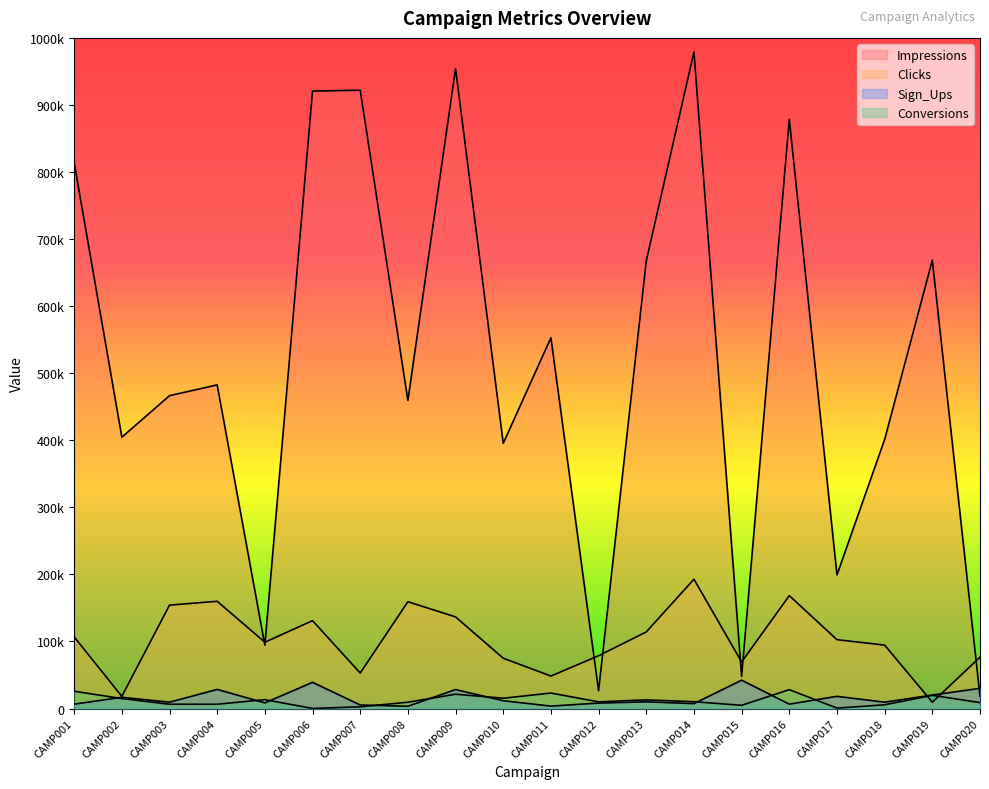

In Clicks, how many points are higher than both neighbors (excluding endpoints)?

5